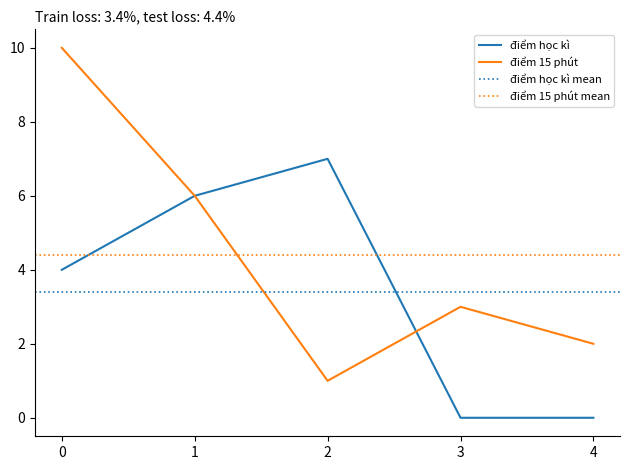

At how many categories does at least one series exceed 2?

4